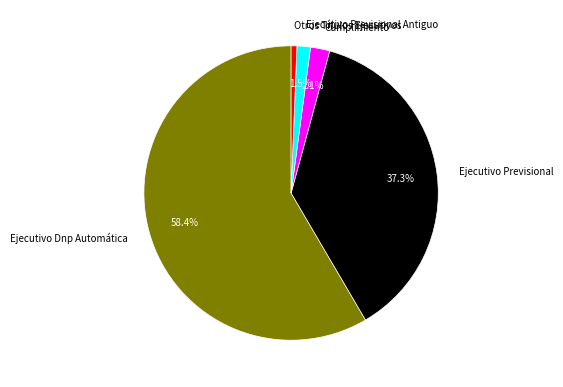

Which has a higher value, Ejecutivo Previsional or Otros Títulos Ejecutivos?

Ejecutivo Previsional